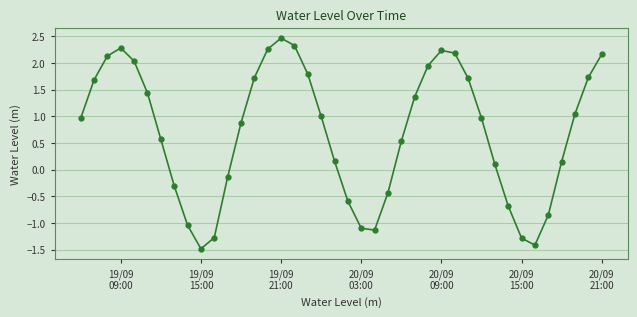

What is the difference between the second highest and second lowest values?

3.7